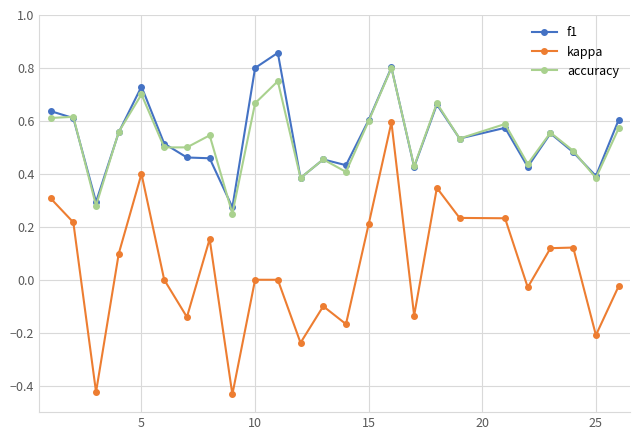

Which series has the widest spread of values?

kappa